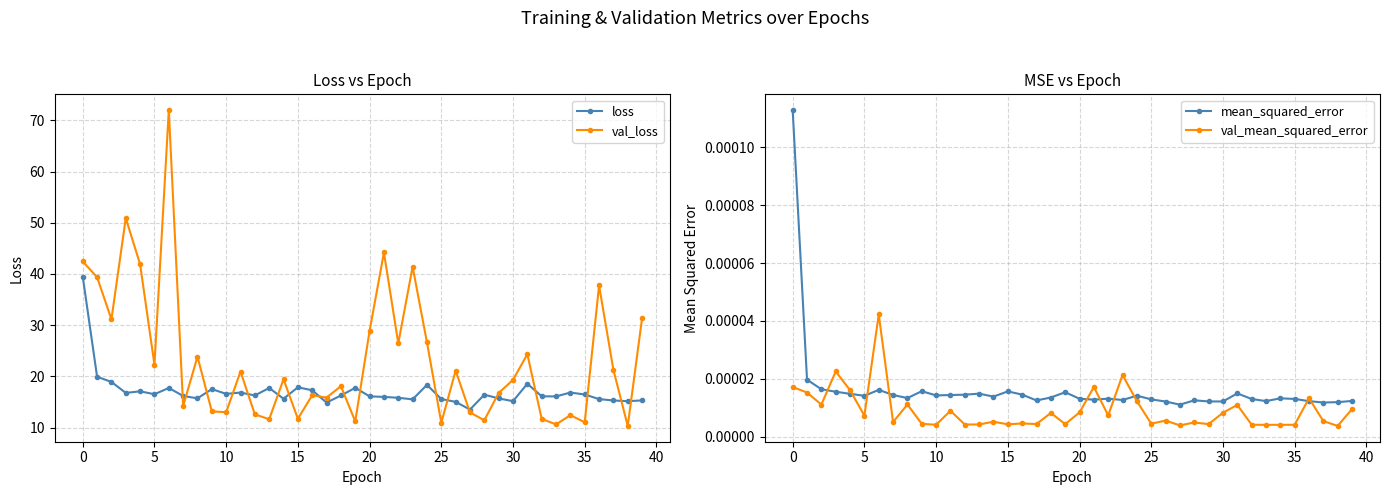

How many interior local peaks does the val_mean_squared_error series have?

13